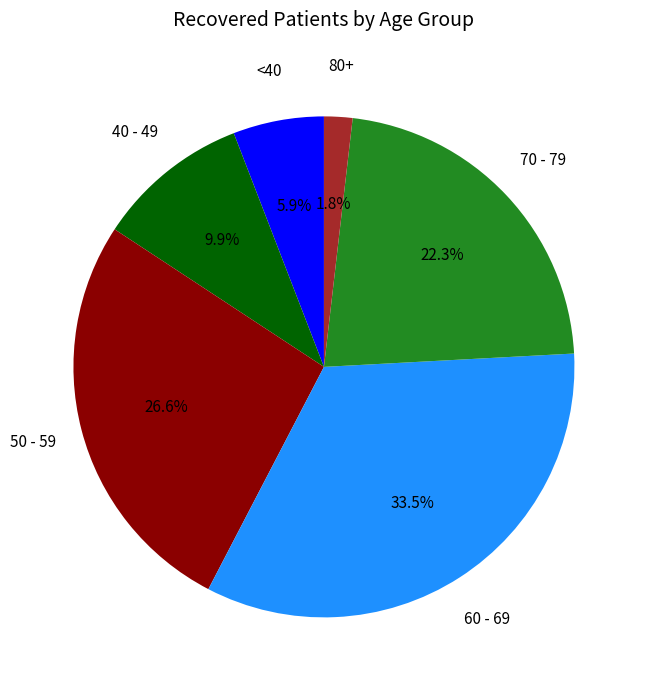

Rank the categories by value from highest to lowest.

60 - 69, 50 - 59, 70 - 79, 40 - 49, <40, 80+